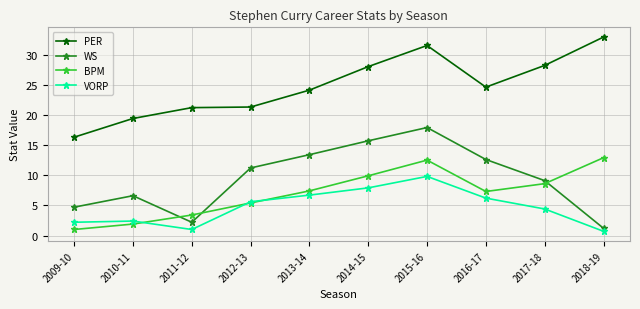

Where is the first local maximum for WS?

2010-11